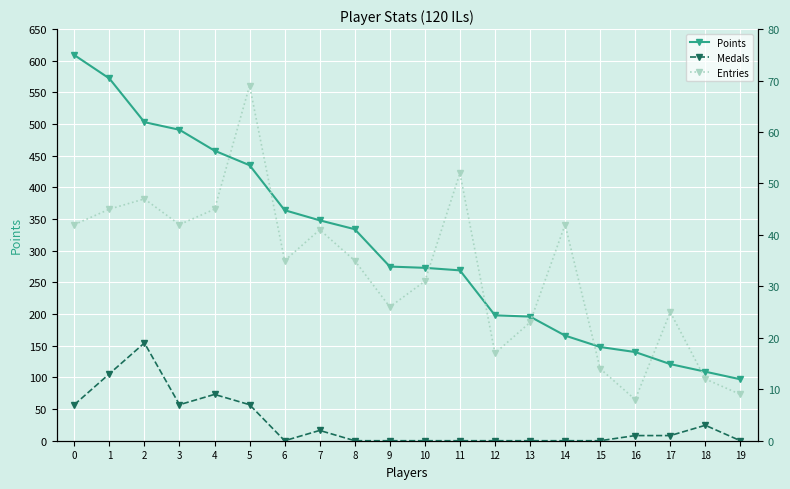

Which series changed the most between 0 and 7?

Points